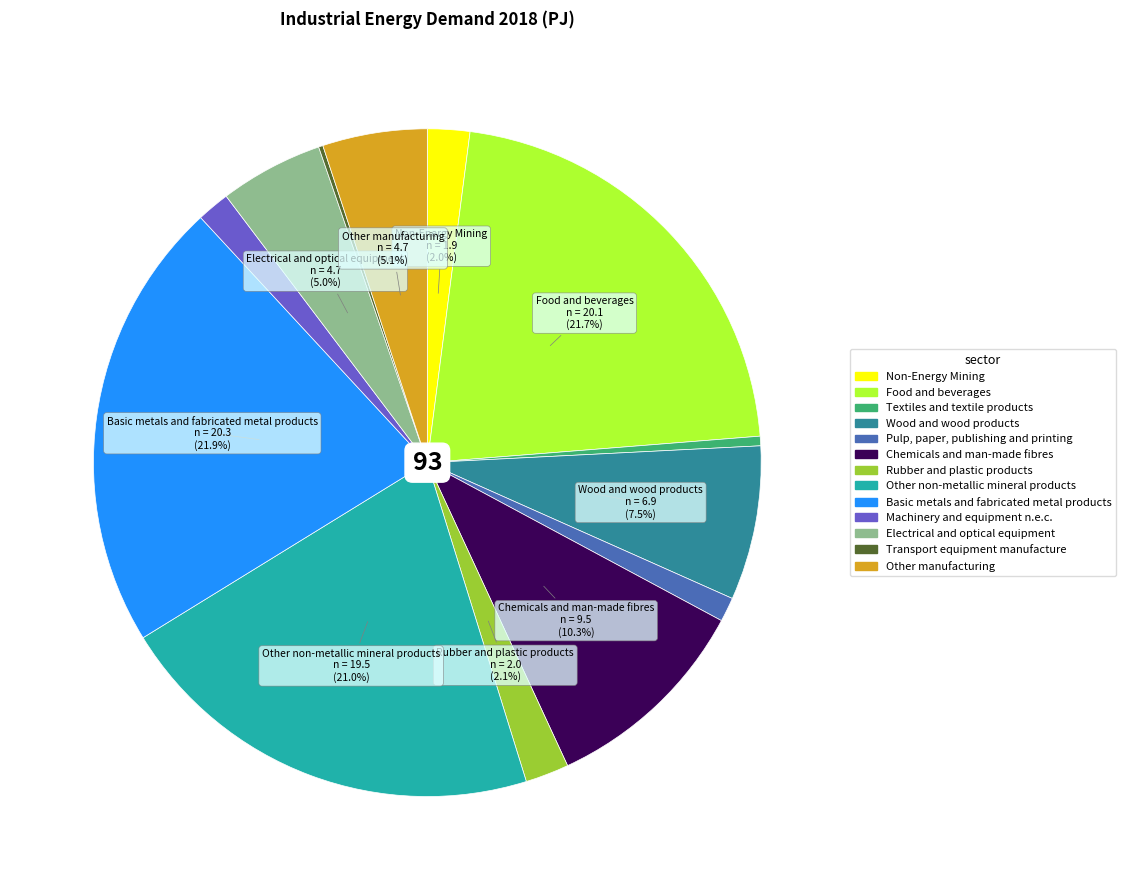

Is there any slice that represents more than half of the pie?

No